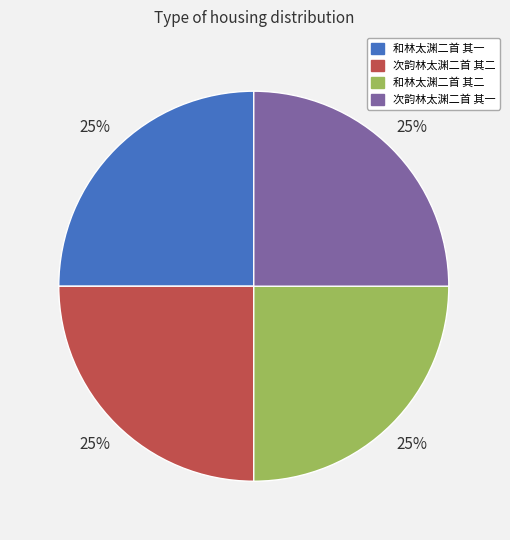

Is there any slice that represents more than half of the pie?

No